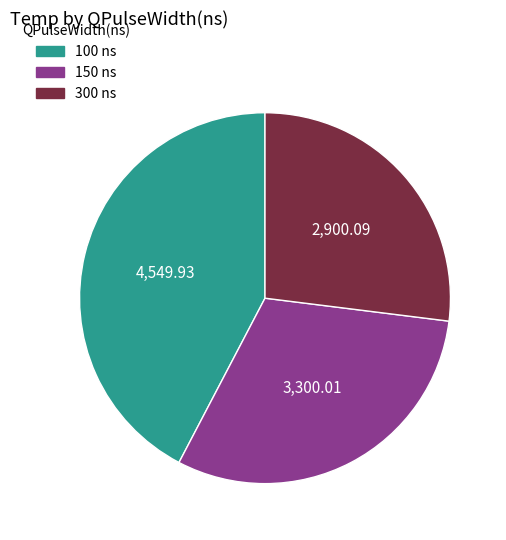

Does any single category account for the majority?

No